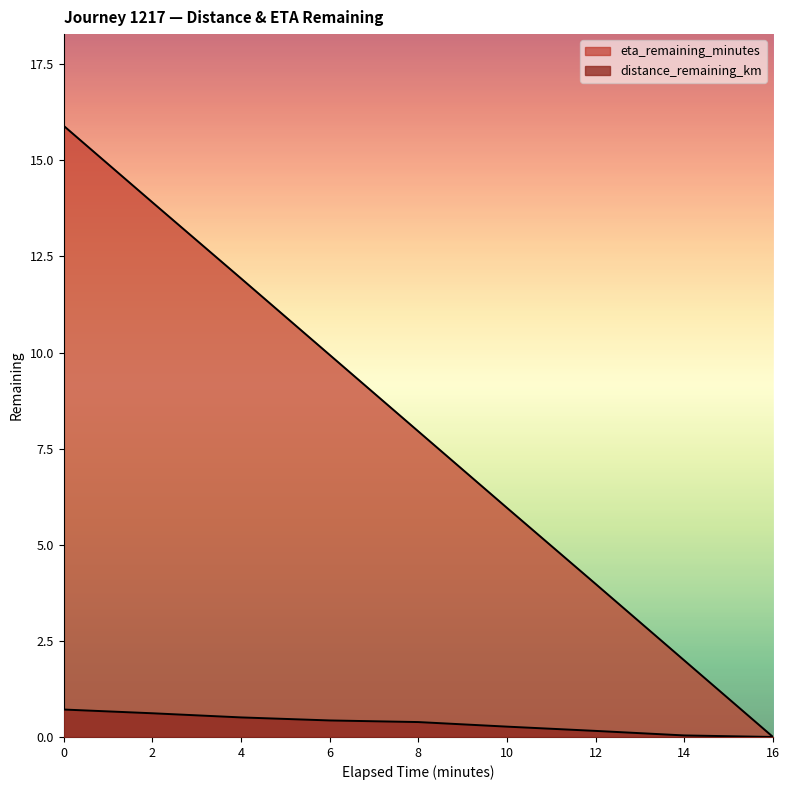

How many positive values does the distance_remaining_km series have?

8